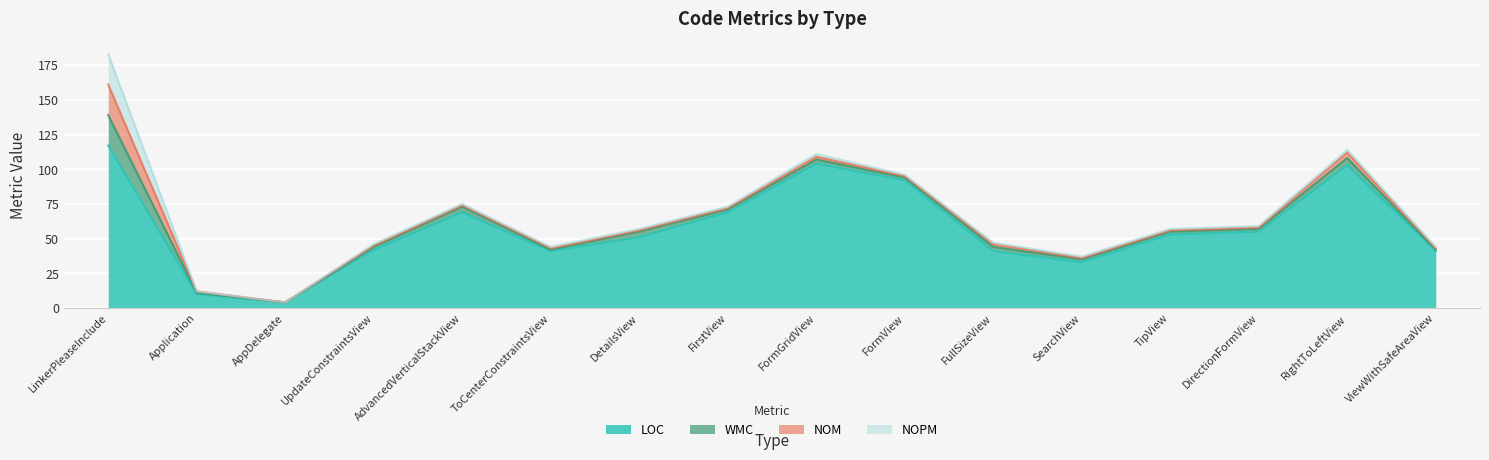

At which label is LOC closest to 60?

DirectionFormView